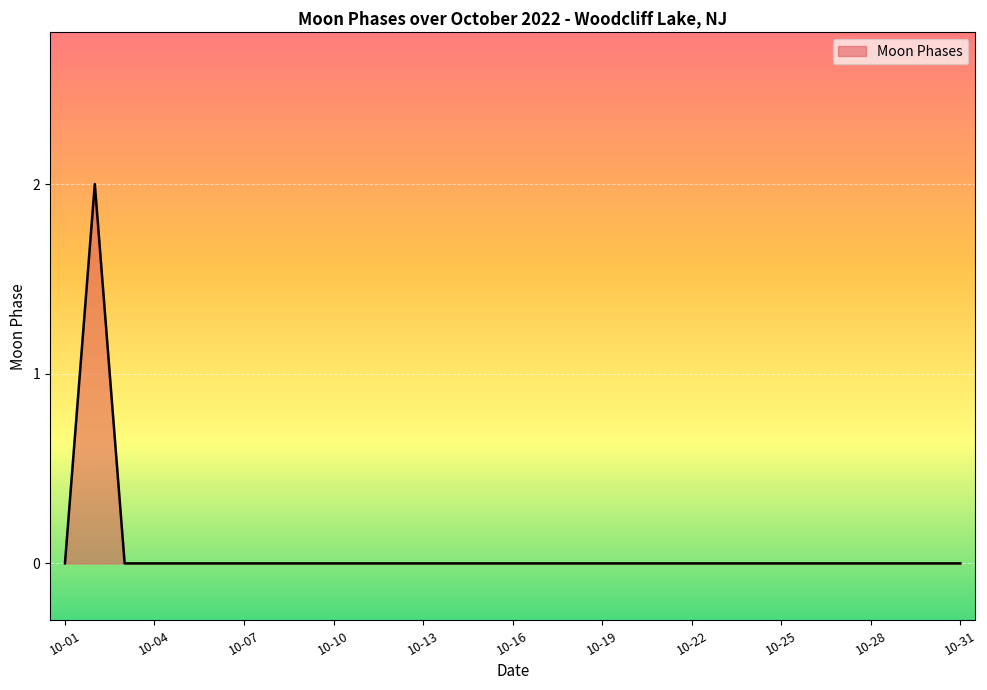

What is the sum of all values?

2